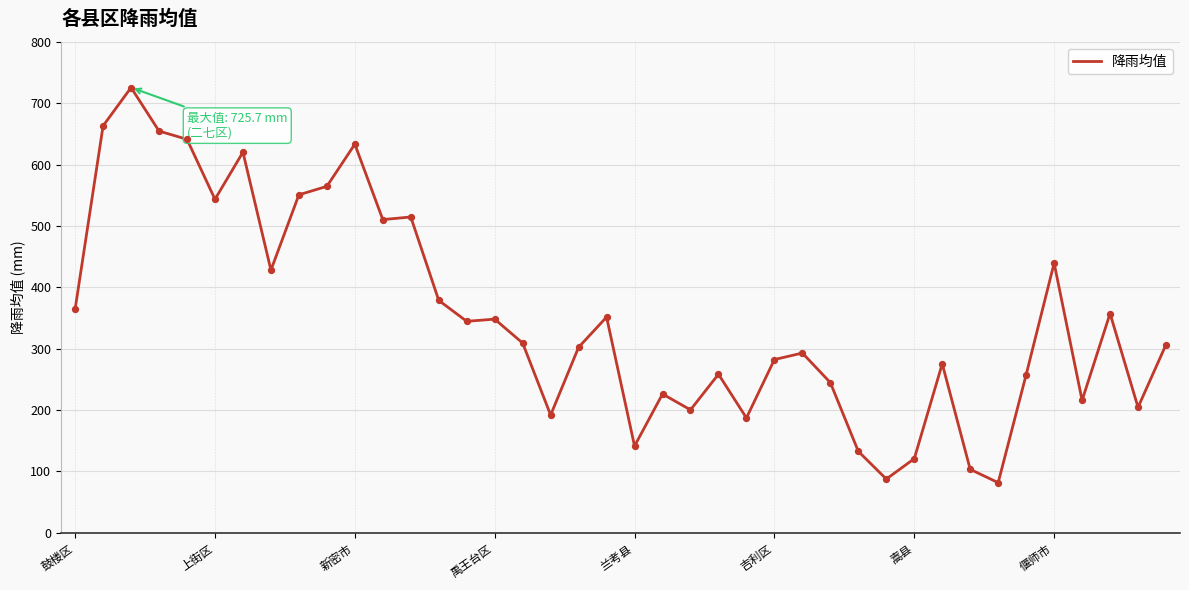

What is the difference between the maximum and minimum values?

644.2